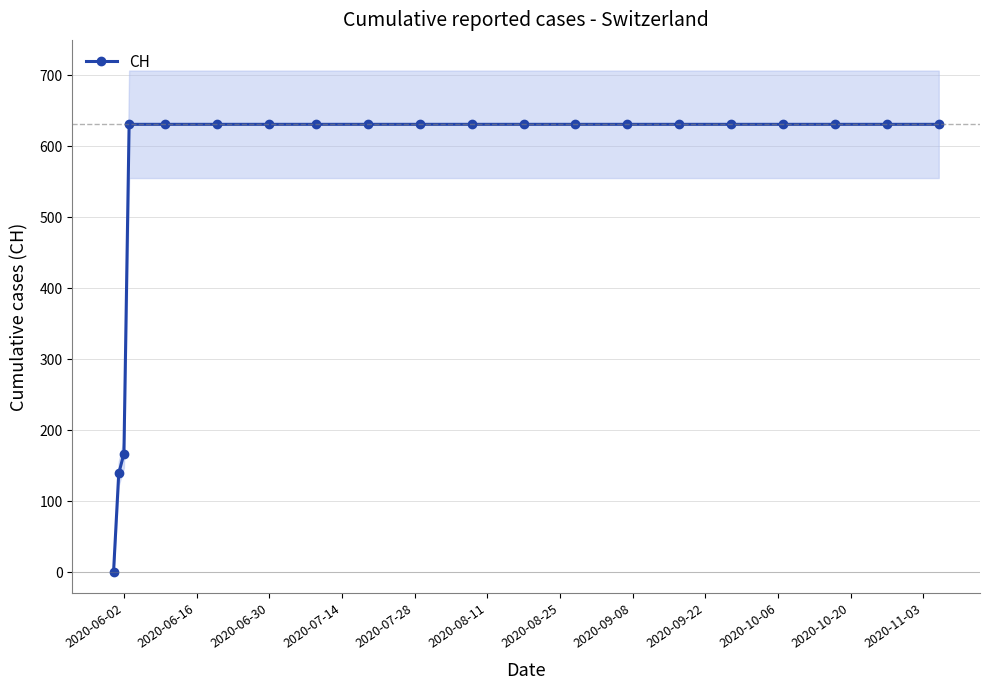

What is the sum of all values?

11033